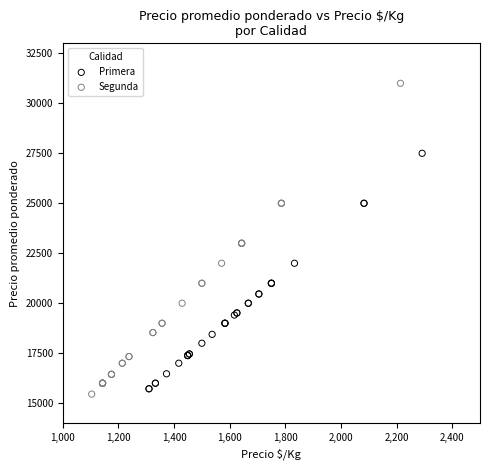

Which series has the largest Y range (max minus min)?

Segunda